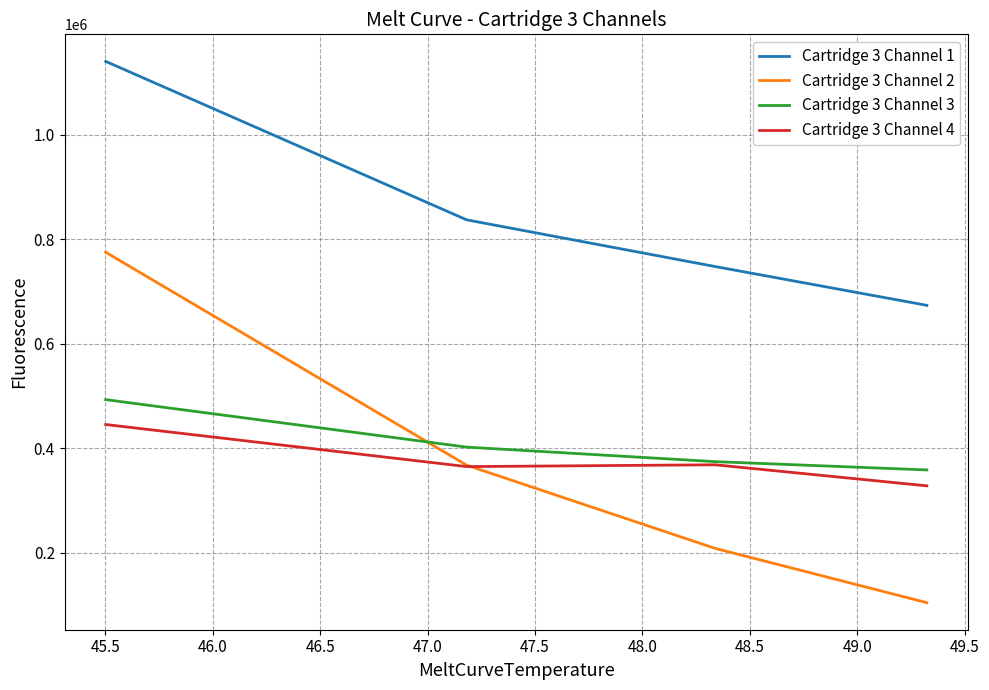

Which series has the largest range (max minus min)?

Cartridge 3 Channel 2